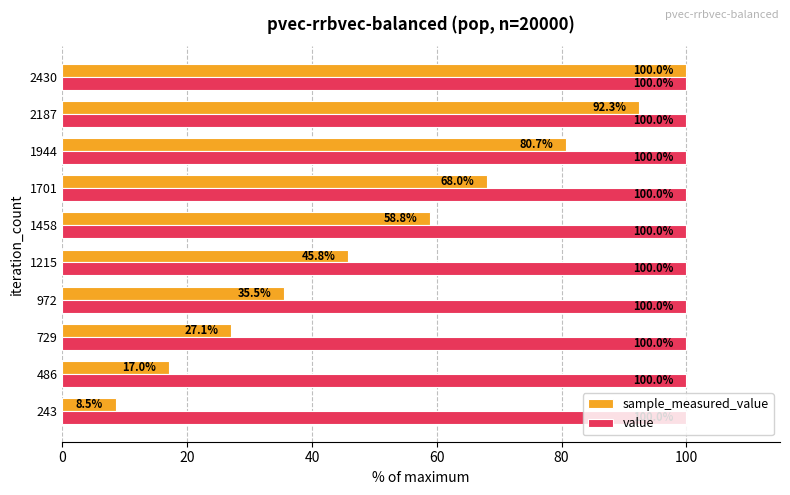

Which series has the widest spread of values?

sample_measured_value